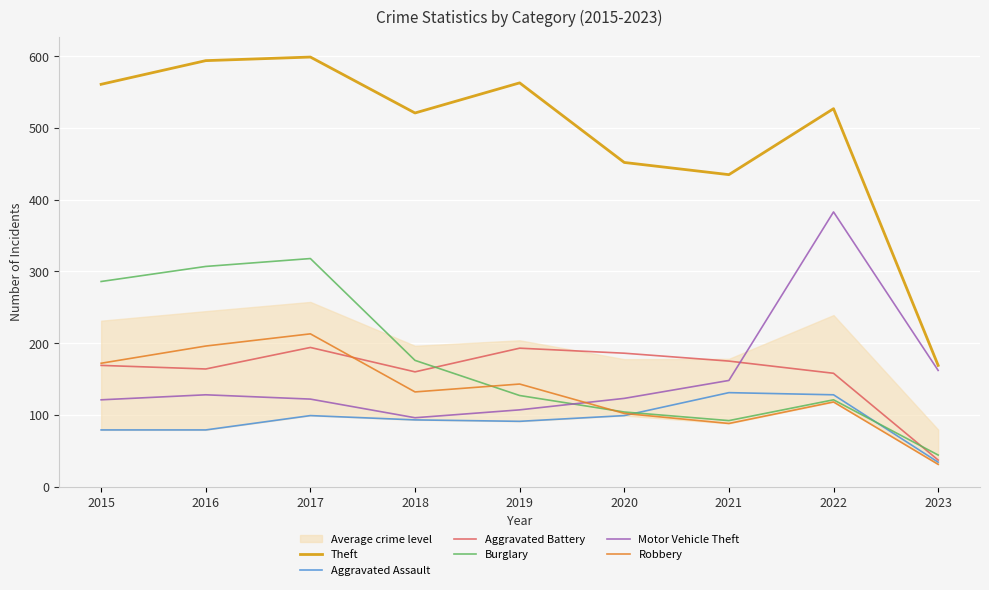

What is the highest value of the Burglary series?

318